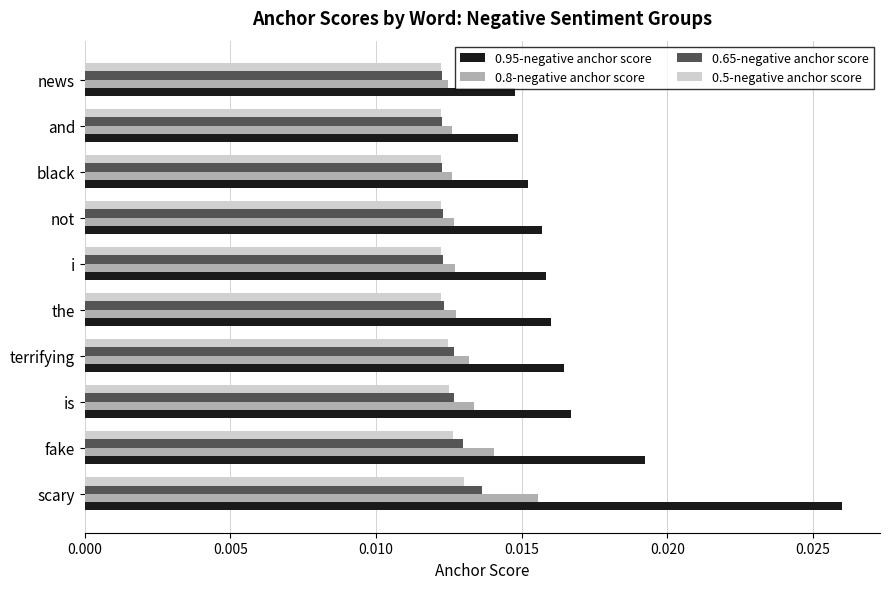

Count the 0.65-negative anchor score values in the range 0 to 1.

10